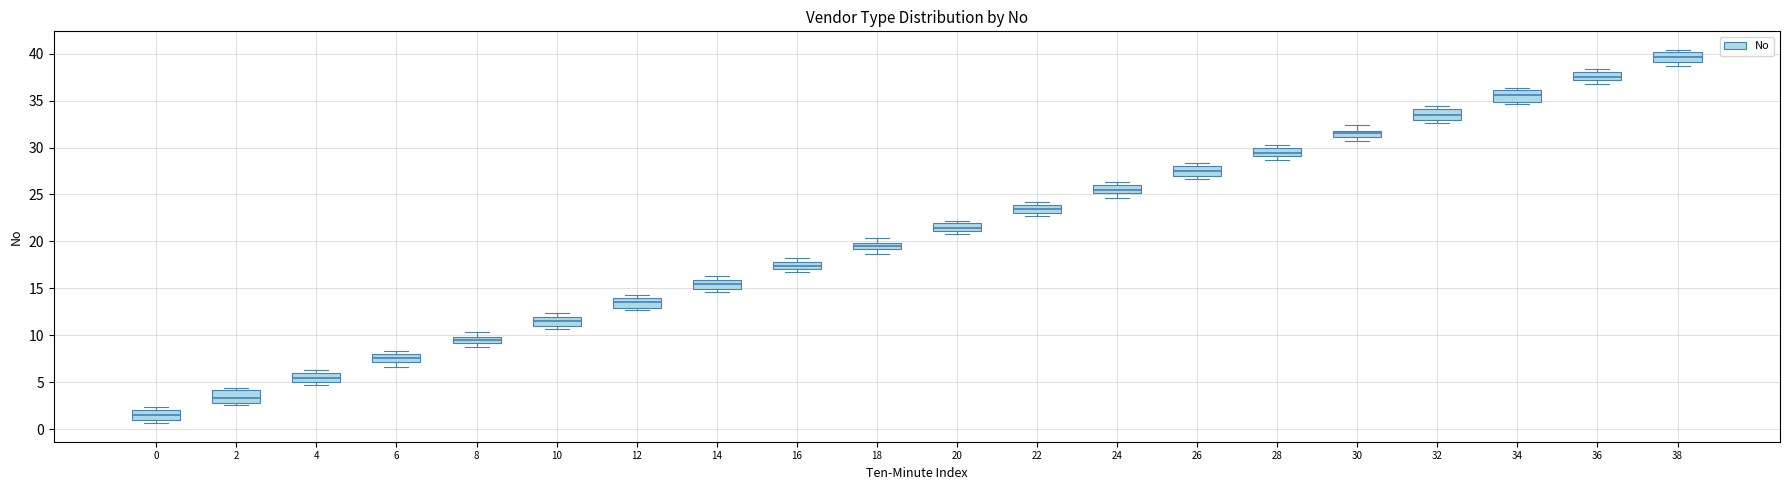

Where is the upper edge of the box at x = 32 on the y-axis? The values are not printed on the chart, so give them approximately, as read against the axis.

34.0